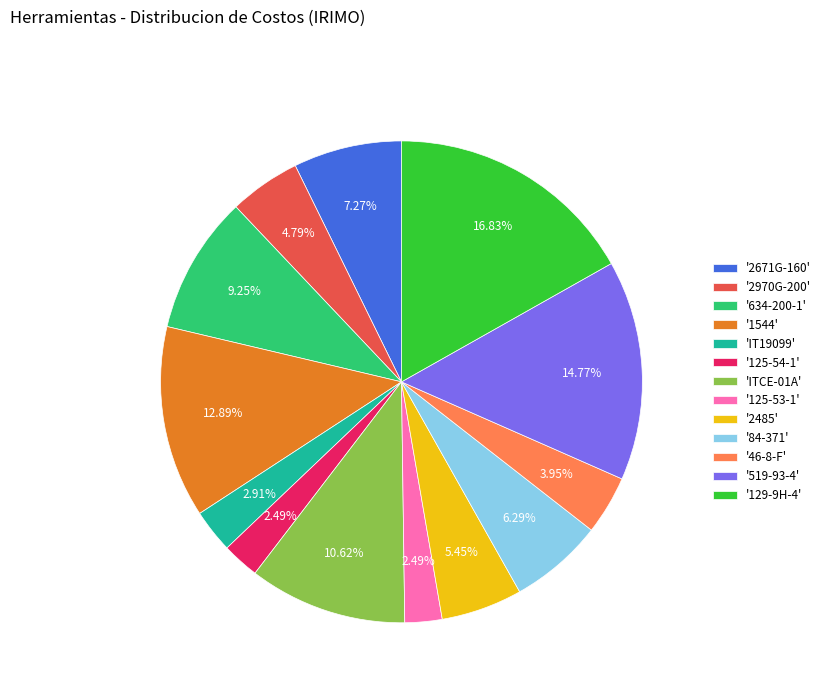

Does any single category account for the majority?

No